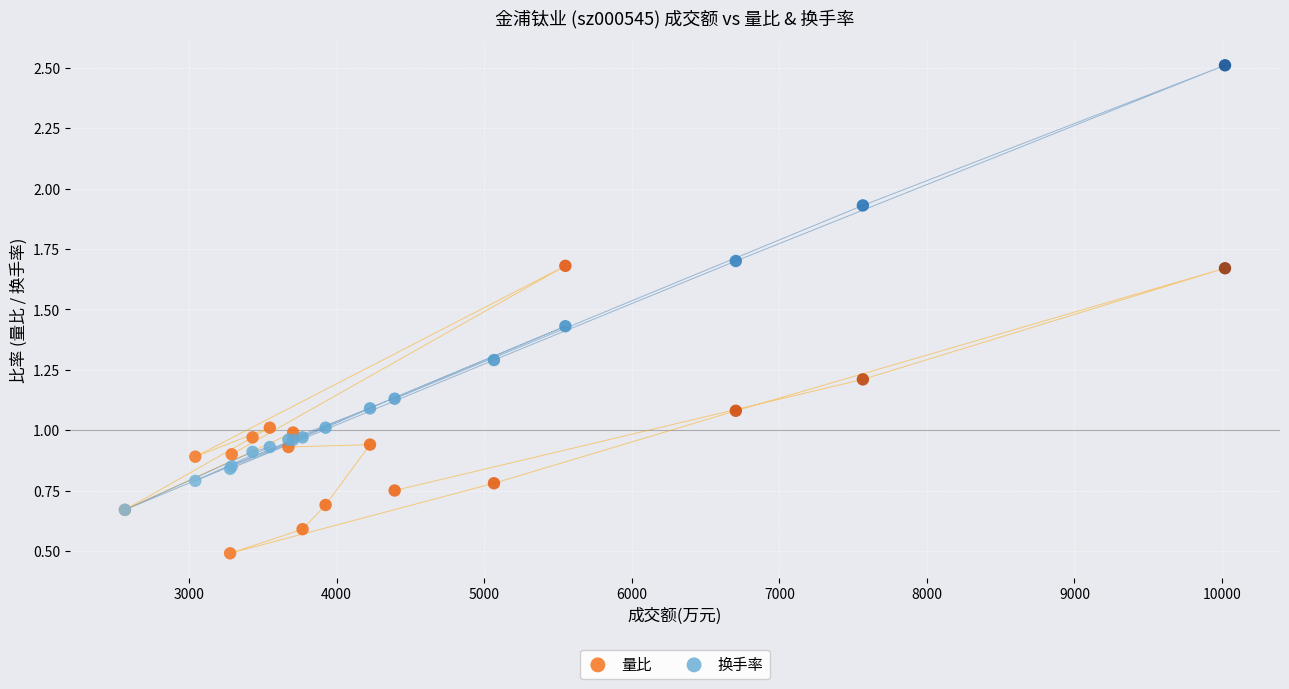

Which series contains the highest Y value?

换手率